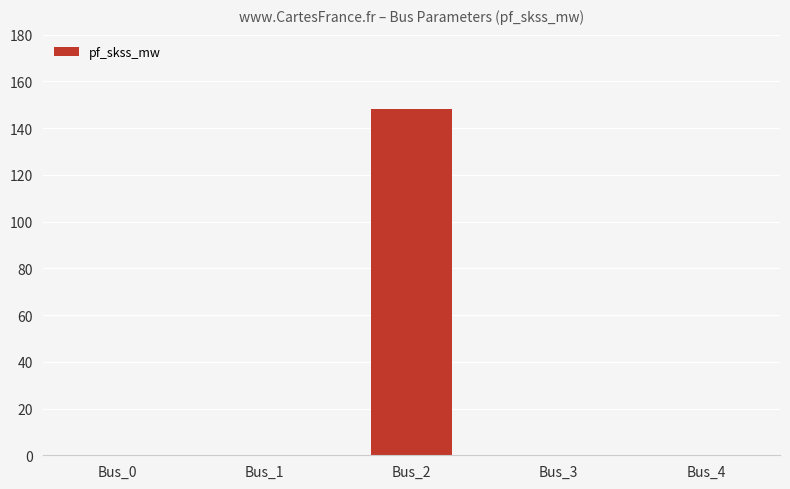

Which has a higher value, Bus_2 or Bus_3?

Bus_2